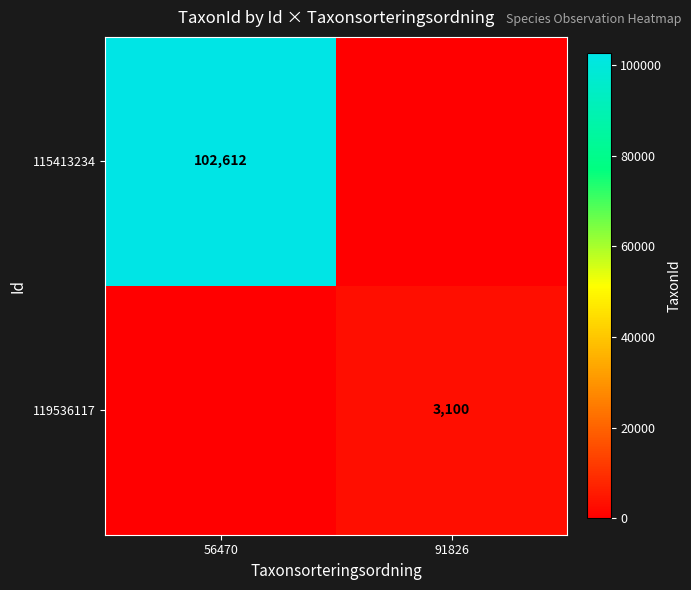

The value of 115413234 at 56470 is 22747. True or false?

False